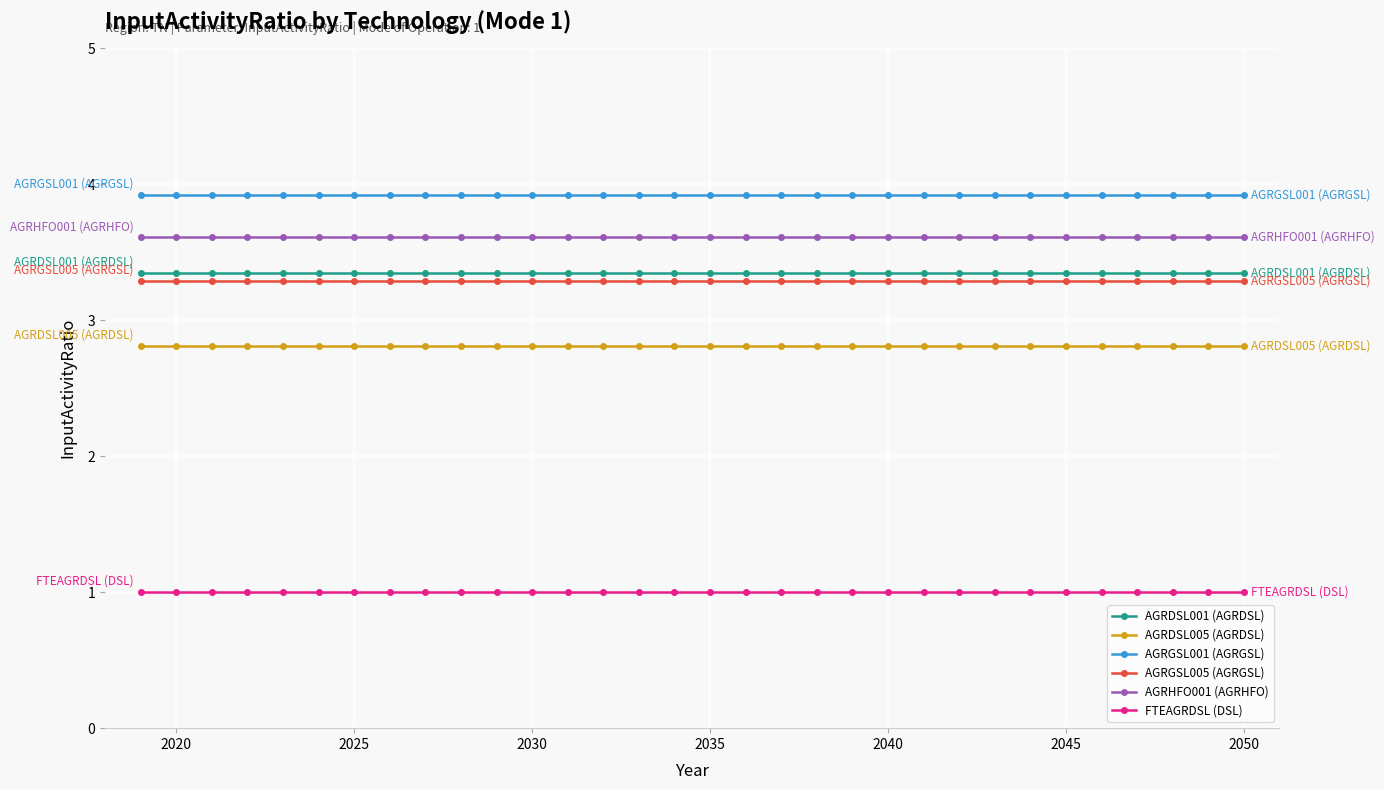

At how many categories does at least one series exceed 1?

32